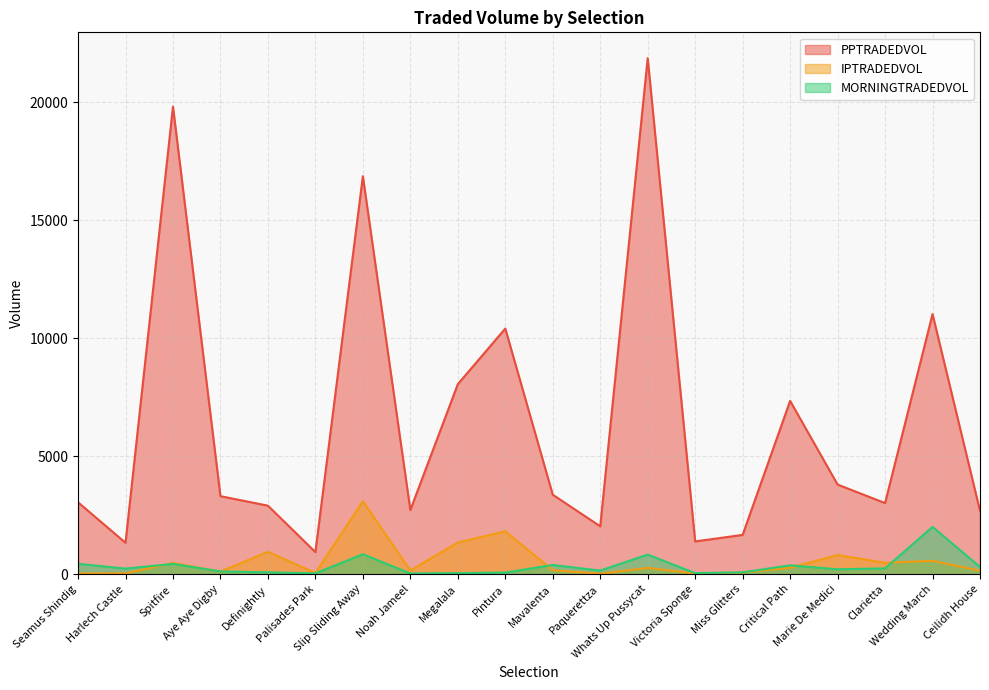

List the series in order of their peak value, lowest first.

MORNINGTRADEDVOL, IPTRADEDVOL, PPTRADEDVOL